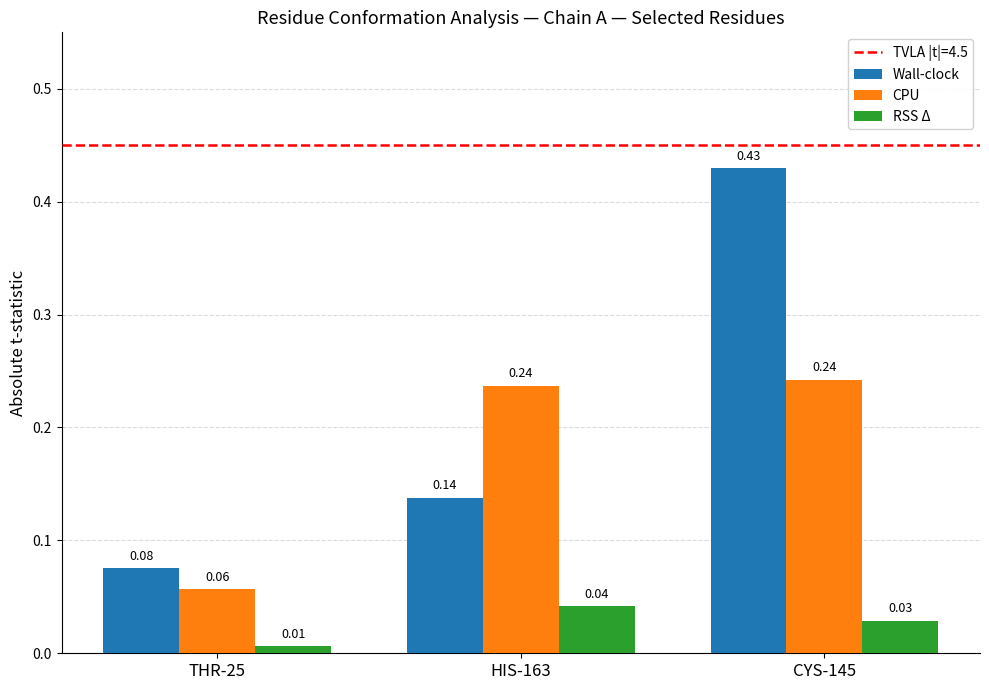

What is the sum of all CPU values?

0.5